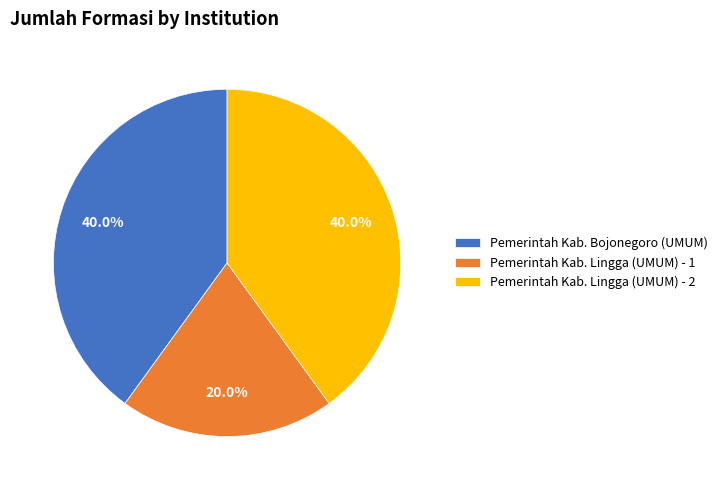

Count the number of slices in the pie.

3